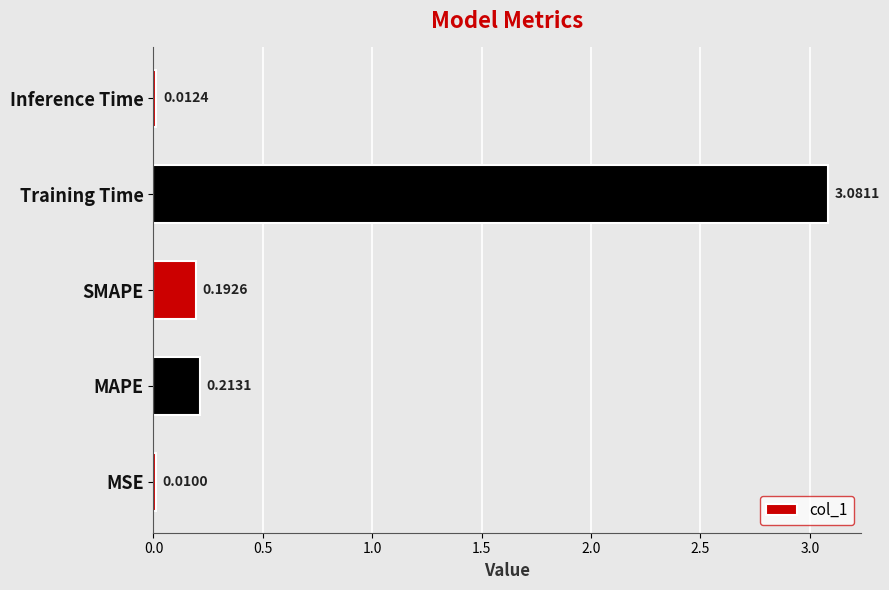

Are the bars grouped side by side (vs. stacked)?

No